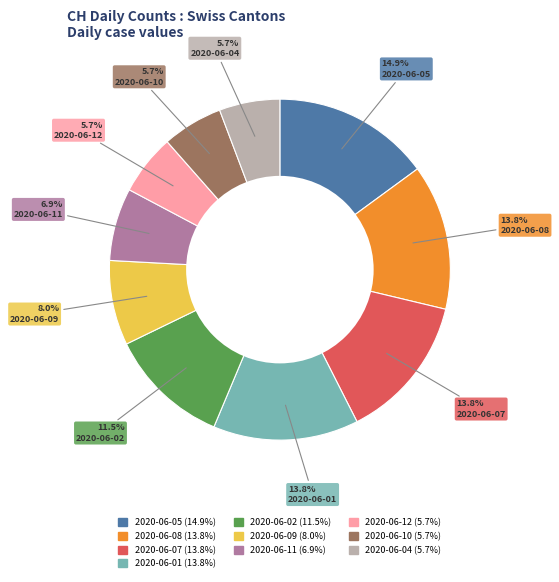

Which has a higher value, 2020-06-02 or 2020-06-09?

2020-06-02